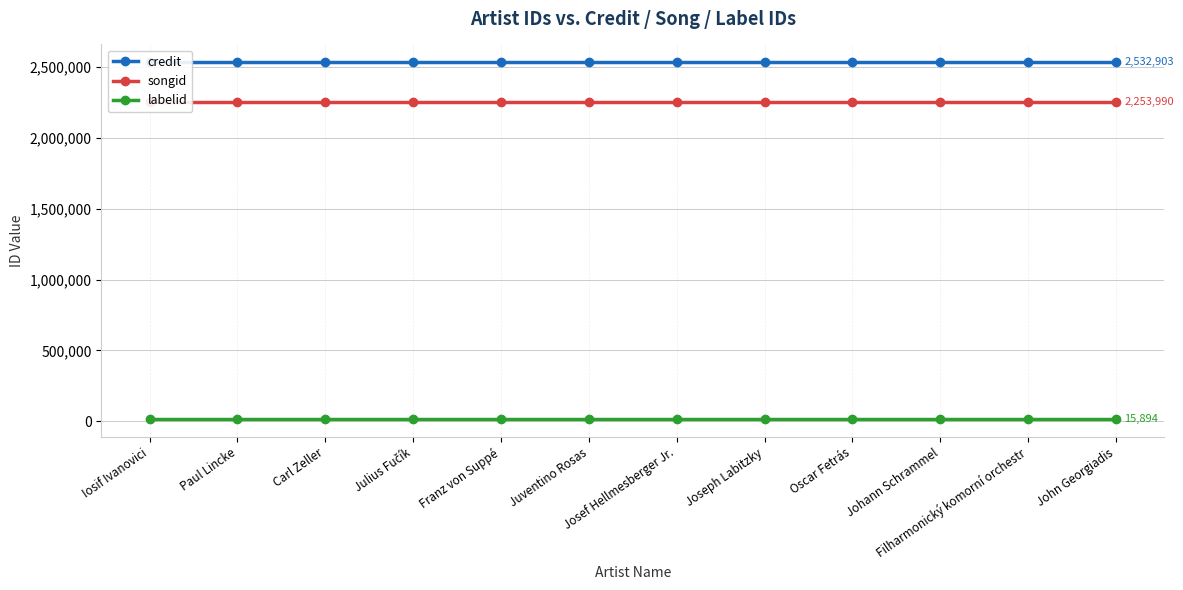

The value of labelid at Josef Hellmesberger Jr. is 15894. True or false?

True